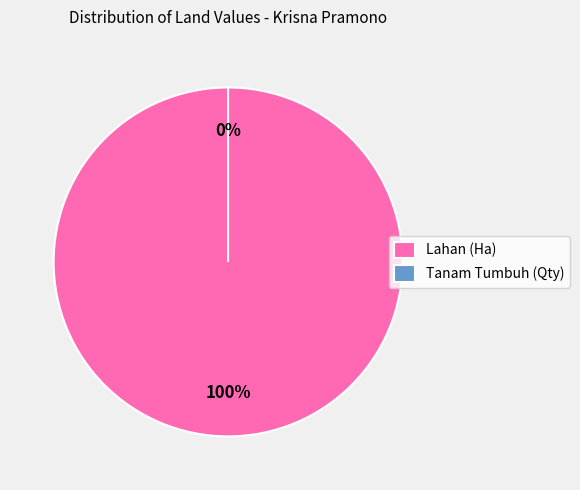

Is the sum of Tanam Tumbuh (Qty) and Lahan (Ha) greater than half?

Yes